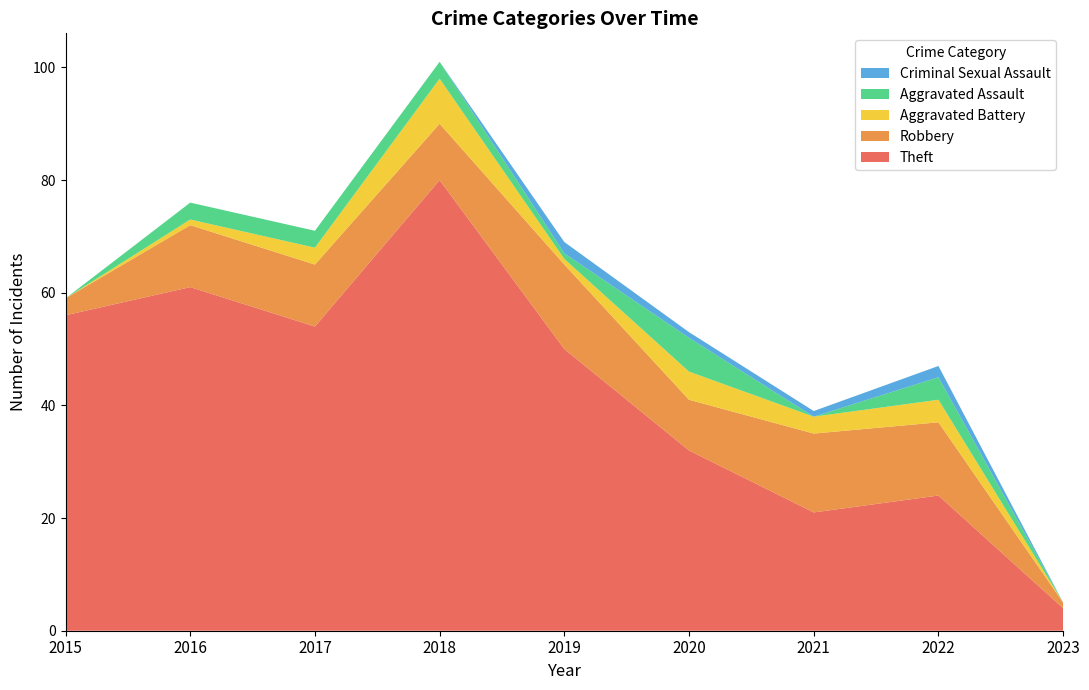

Reading left to right, transcribe all the data shown in this chart.

Theft: 56	61	54	80	50	32	21	24	4
Robbery: 3	11	11	10	15	9	14	13	1
Aggravated Battery: 0	1	3	8	1	5	3	4	0
Aggravated Assault: 0	3	3	3	1	6	0	4	0
Criminal Sexual Assault: 0	0	0	0	2	1	1	2	0